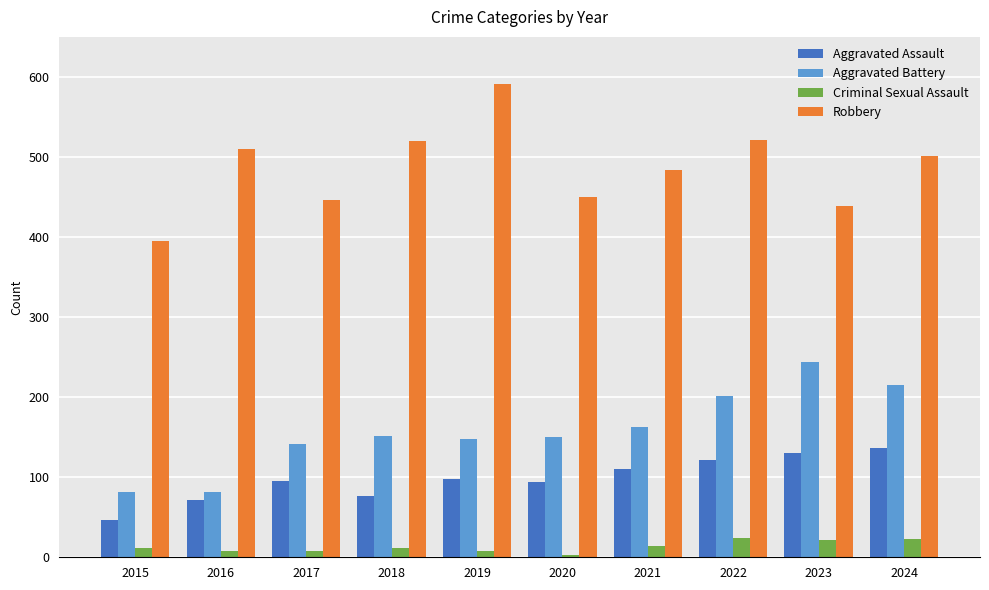

Count the number of categories in the chart.

10